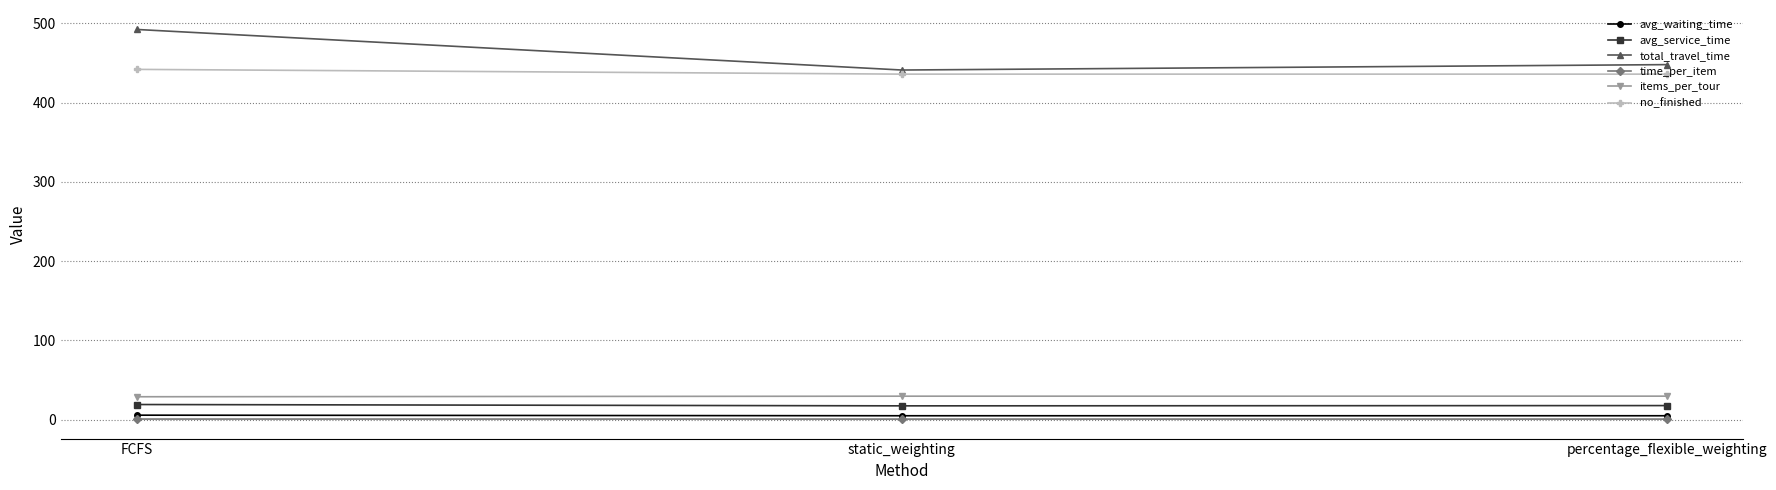

What is the difference between the maximum and minimum values in the total_travel_time series?

51.2